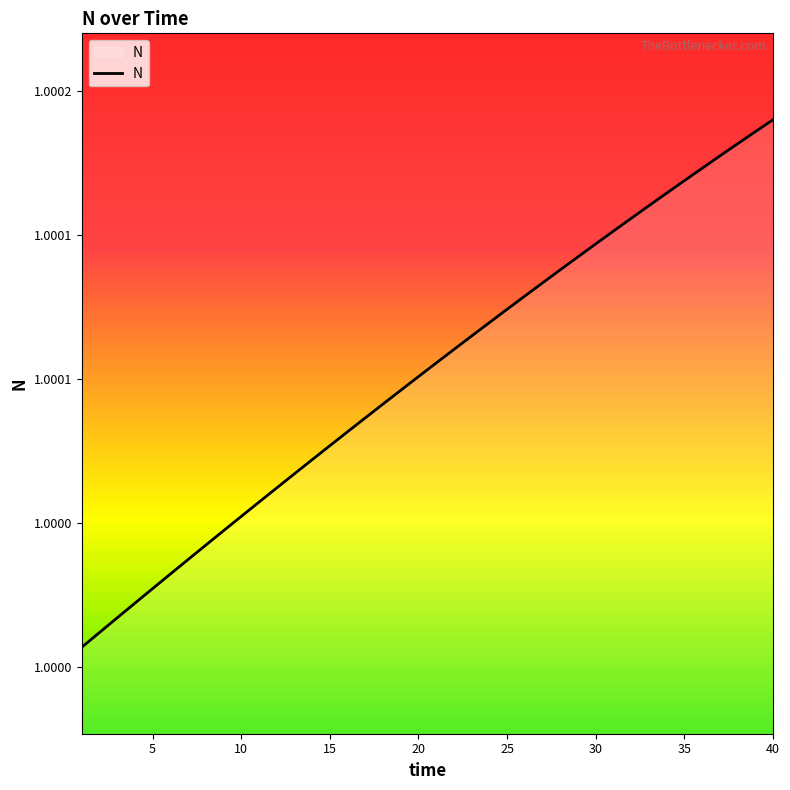

Does the chart display data point markers on the line(s)?

No